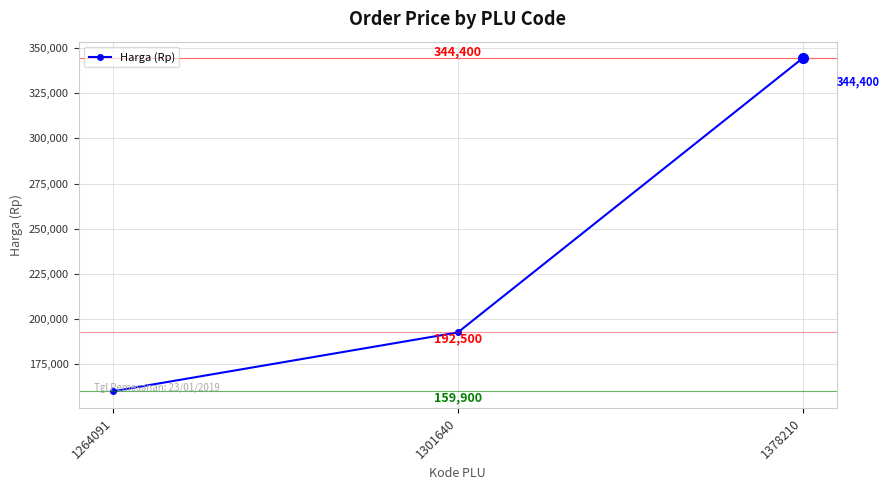

Count the values in the range 159900 to 344400.

3